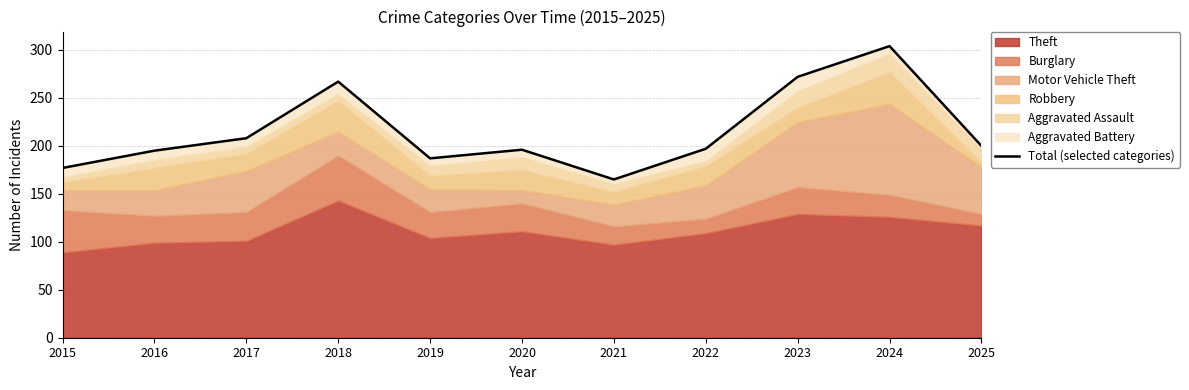

The value at 2018 is 267. True or false?

True